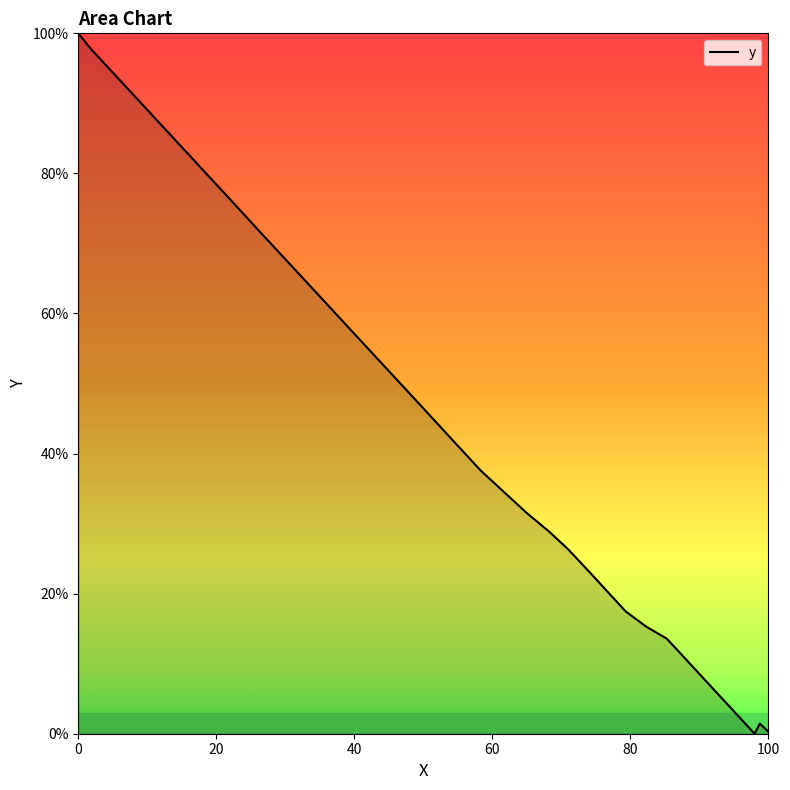

What is the greatest value displayed?

100.0